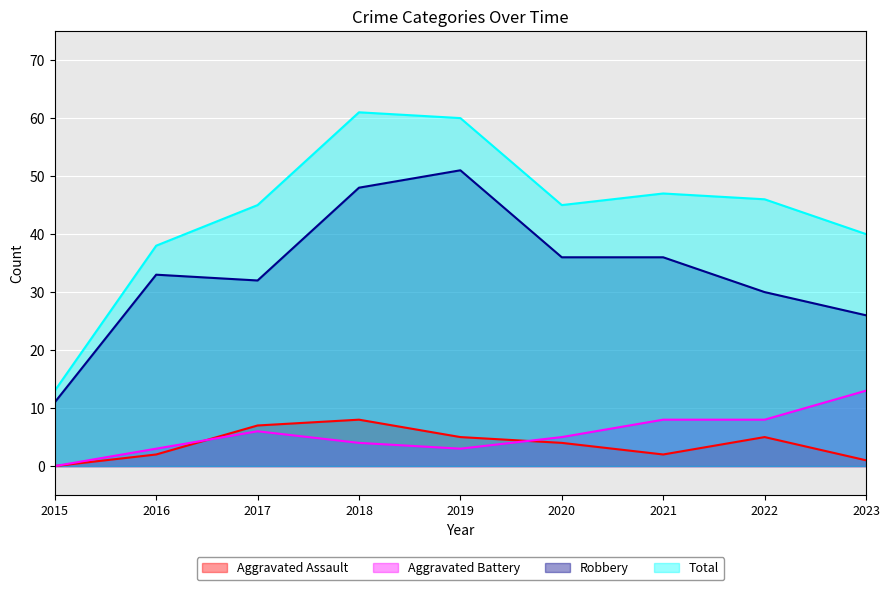

Rank the categories by Robbery value from highest to lowest.

2019, 2018, 2020, 2021, 2016, 2017, 2022, 2023, 2015